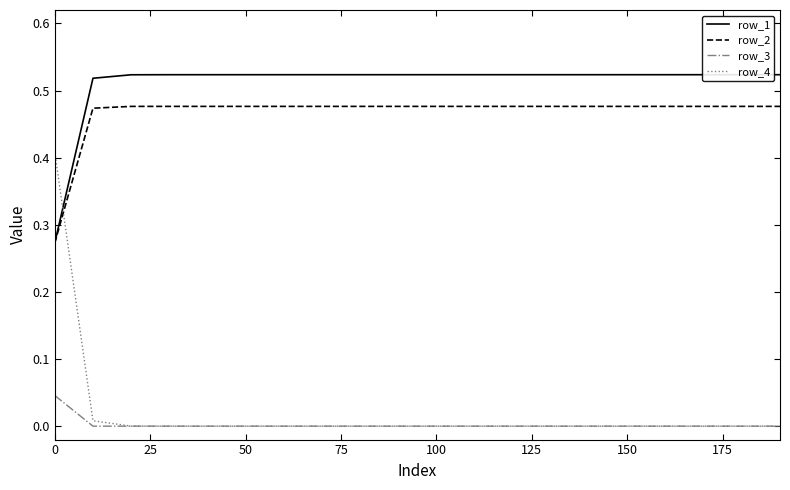

What are all the series names shown in the legend?

row_1, row_2, row_3, row_4